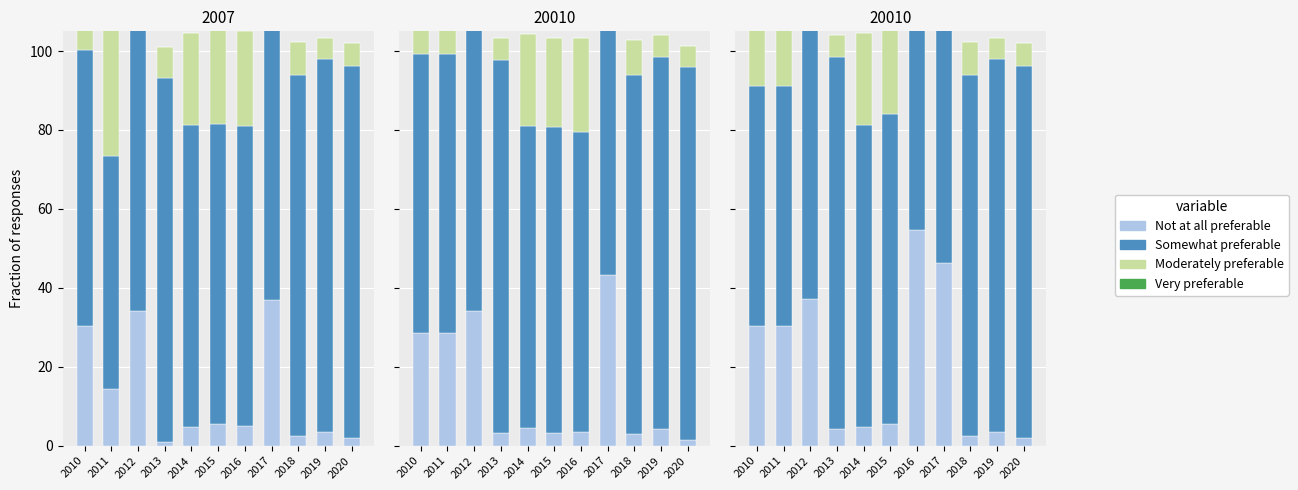

How many data points does each series have?

11